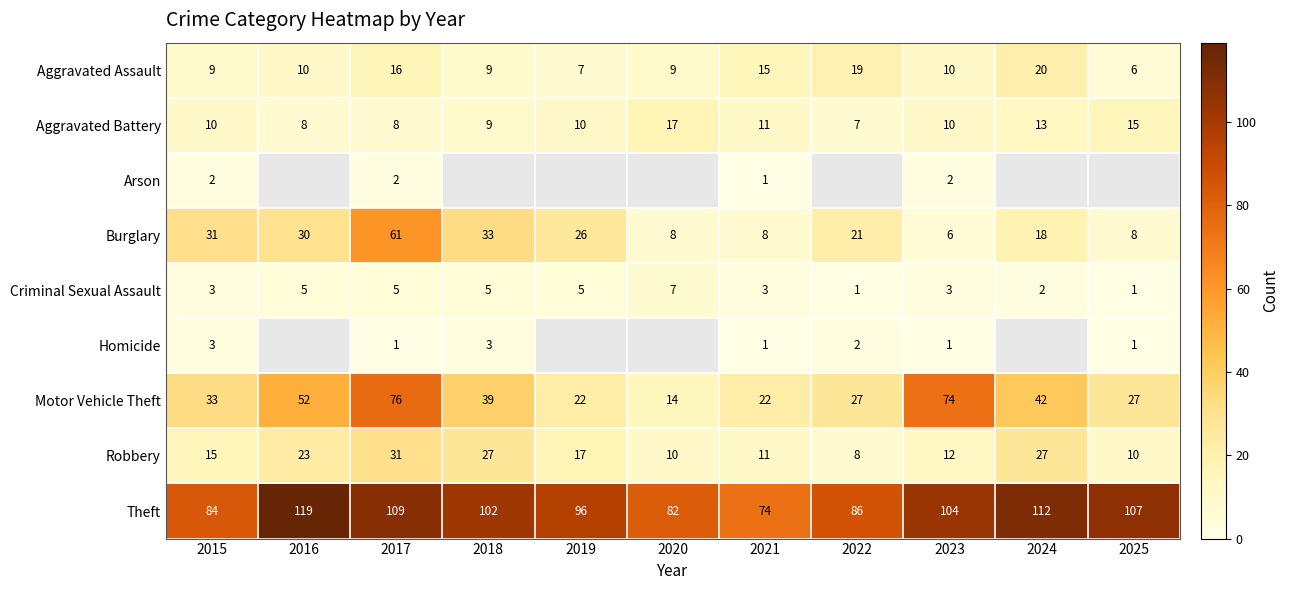

Is it true that Arson equals 3 at 2023?

False